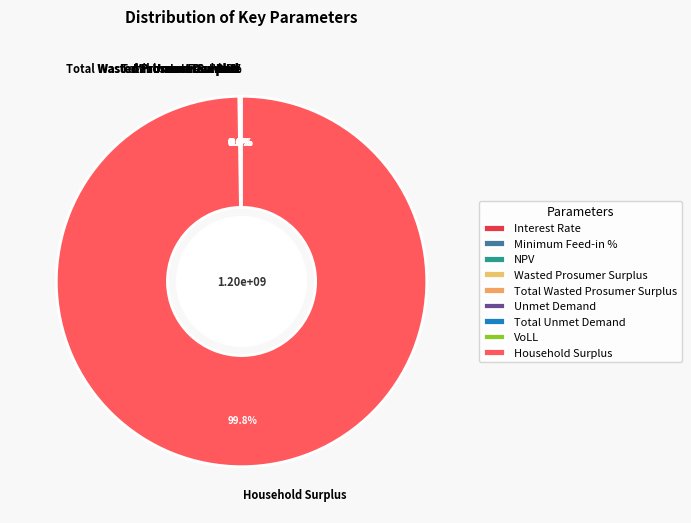

To the nearest percent, what is the average slice percentage?

11%